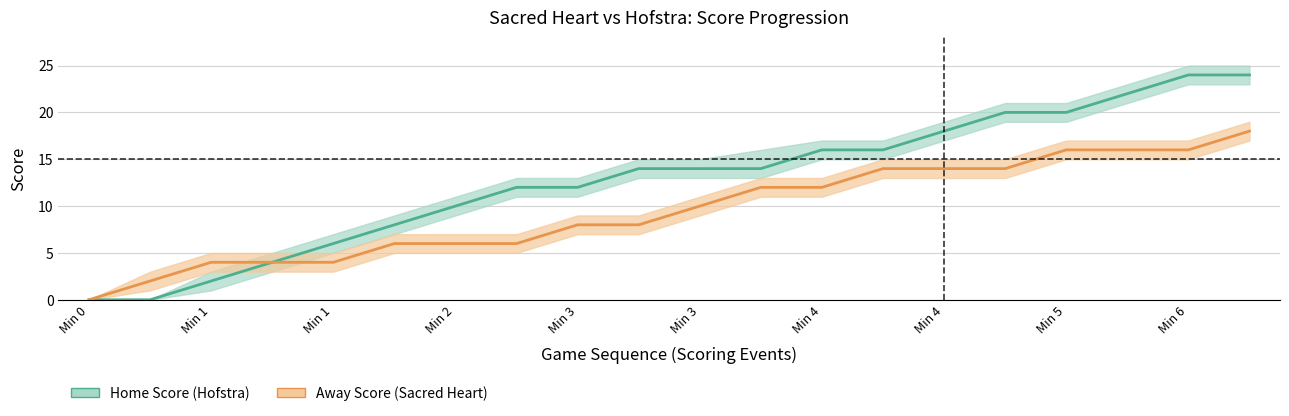

Which category has the lowest value in the Away Score (Sacred Heart) series?

Min 0